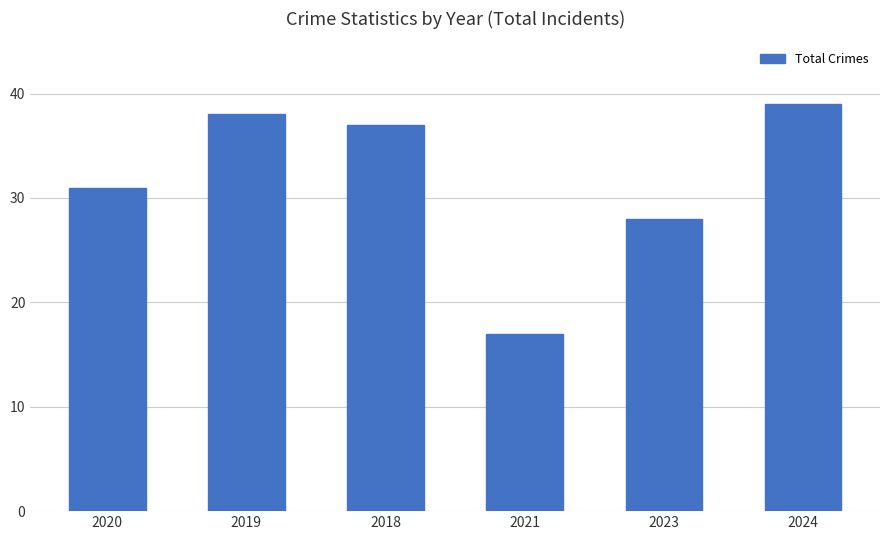

At which label is the value closest to 28?

2023